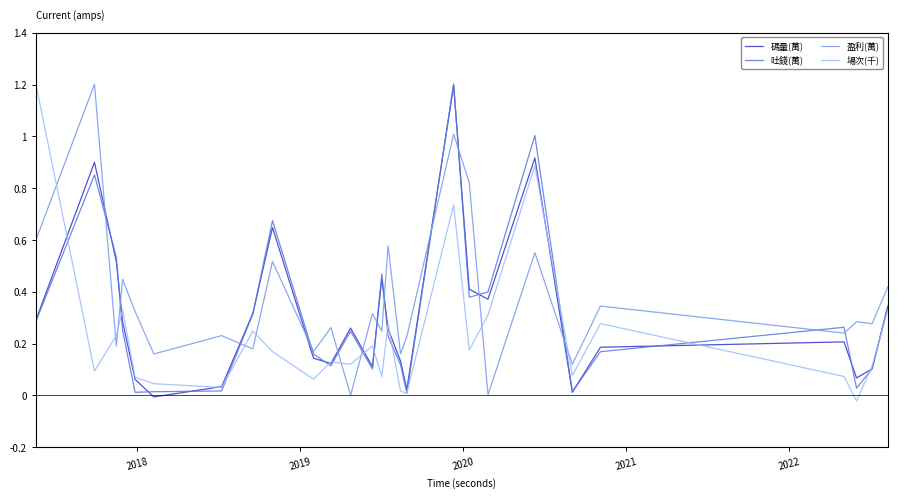

What is the value of the 場次(千) point at the 22nd from the left?

0.1